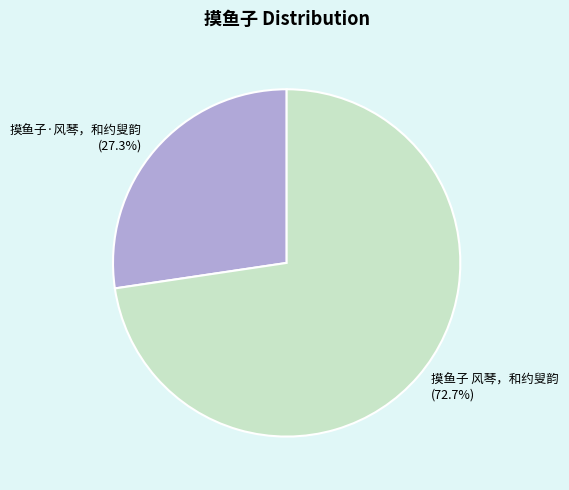

Rank the categories by value from lowest to highest.

摸鱼子·风琴，和约叟韵, 摸鱼子 风琴，和约叟韵